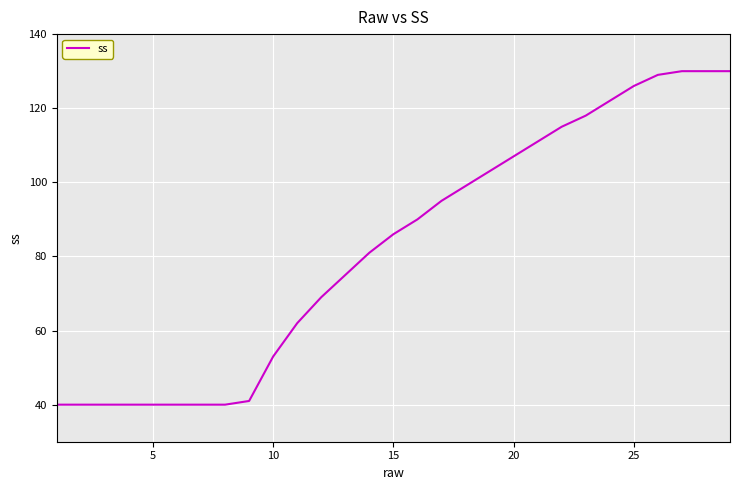

What is the smallest value displayed?

40